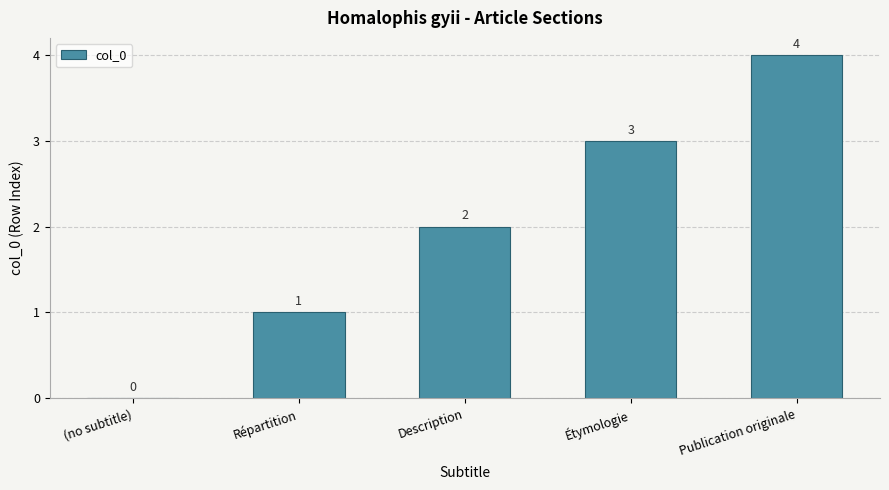

How many data points does each series have?

5